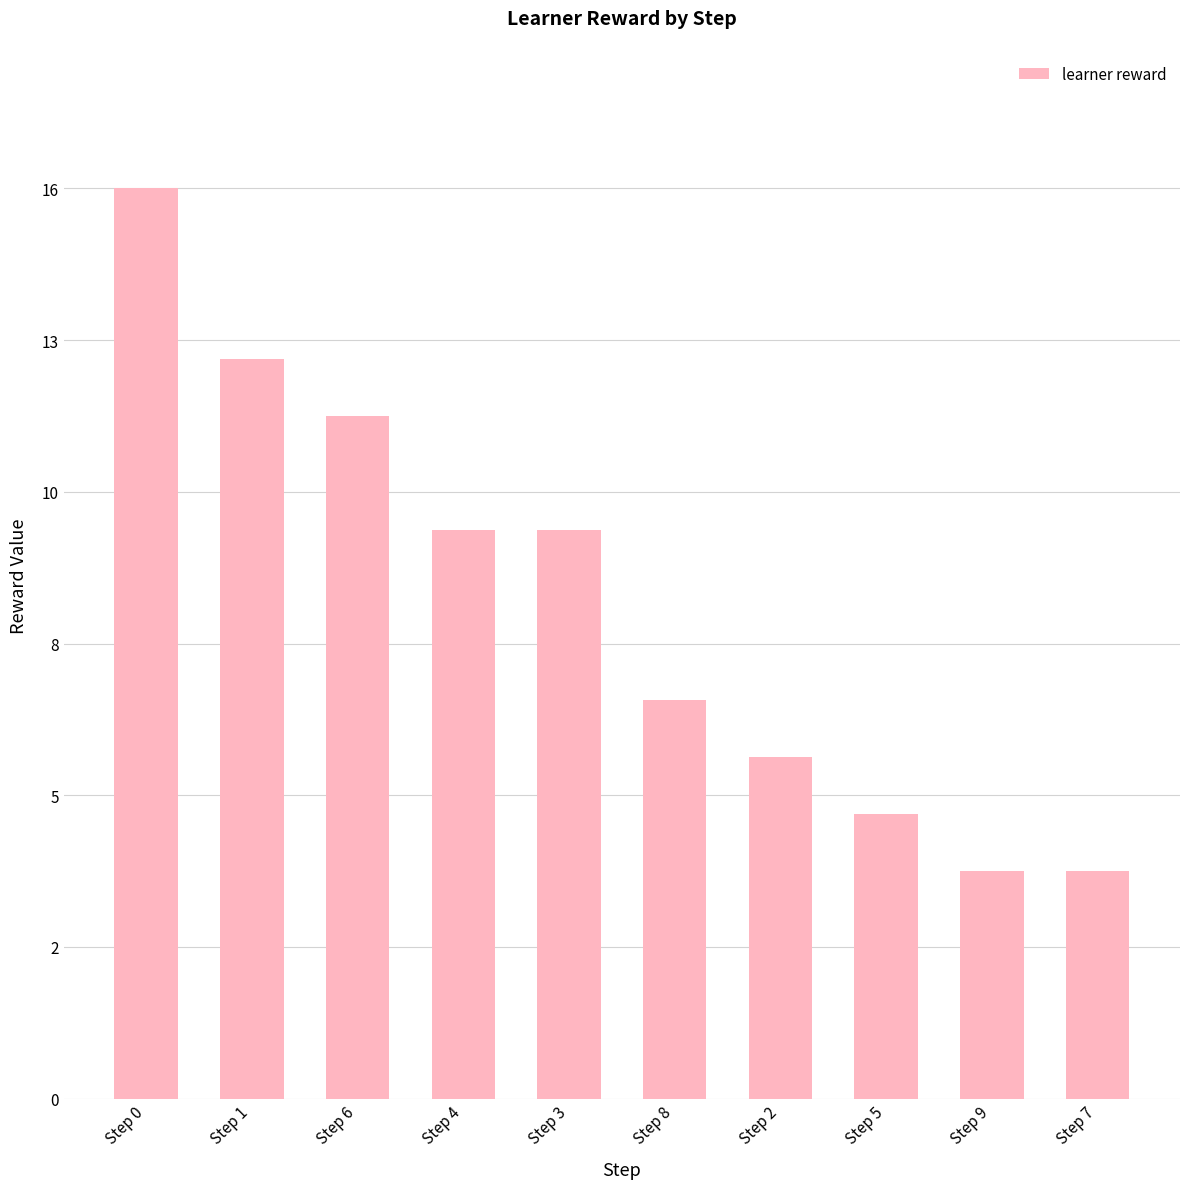

What is the difference between the values at Step 8 and Step 0?

9